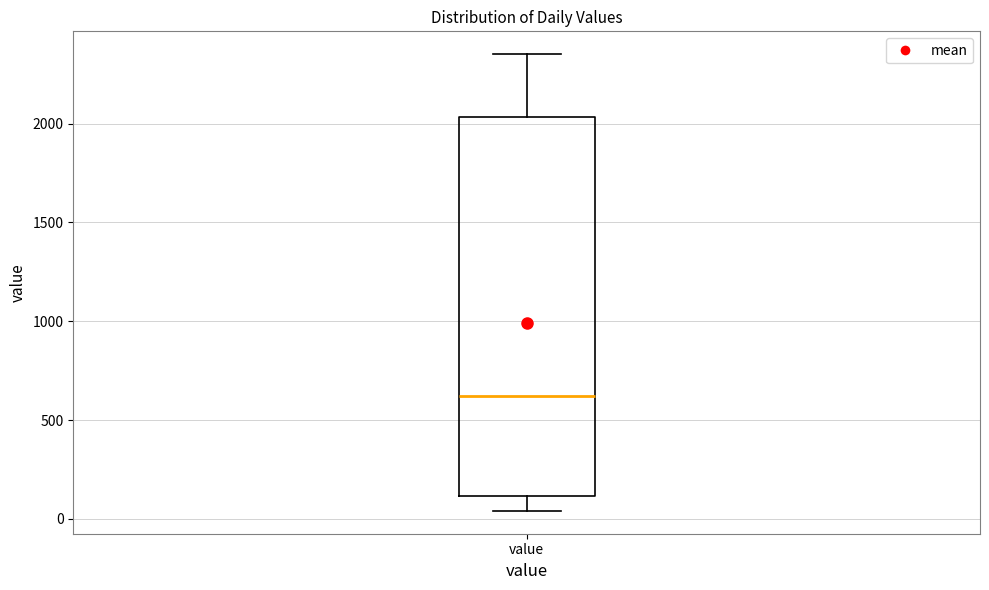

Transcribe this box plot: give where the median line is, the range the box spans, and where the two whiskers end, as read against the y-axis. The values are not printed on the chart, so give them approximately, as read against the axis.

median 600, box 100 to 2050, whiskers 50 to 2350